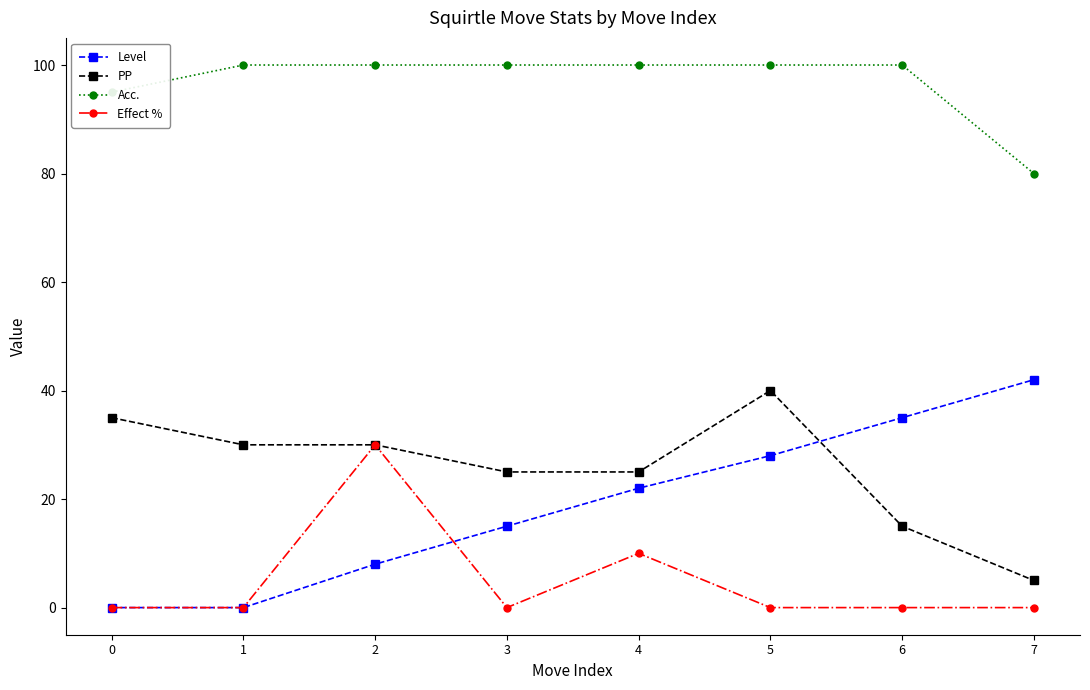

True or false: Level has more than 1 interior local peaks.

False